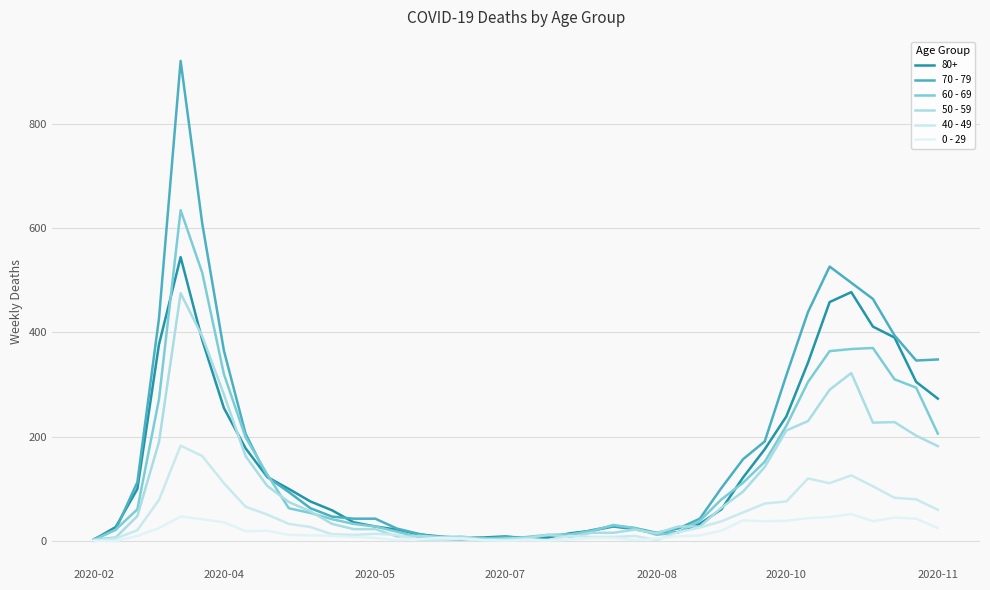

How many times do 40 - 49 and 60 - 69 cross each other?

2